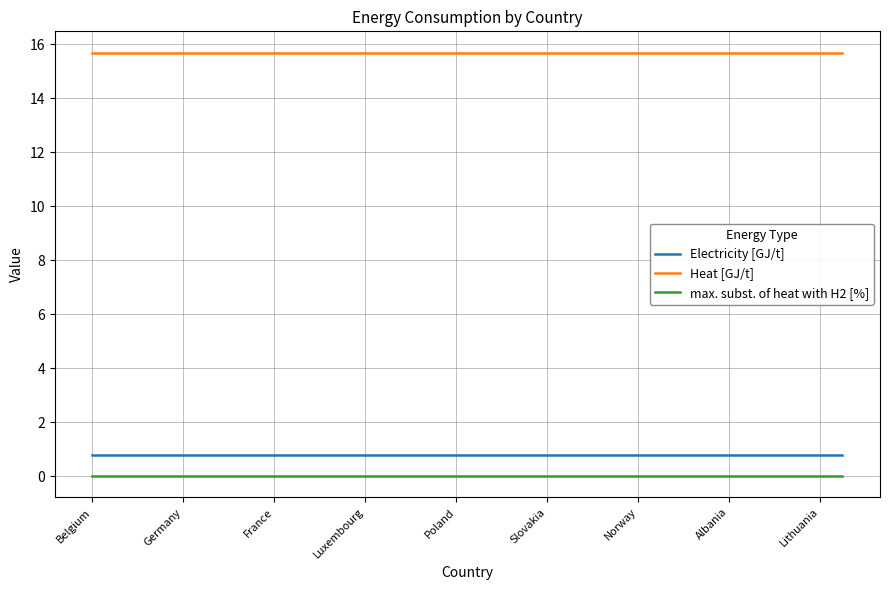

Rank the series by their maximum value, from highest to lowest.

Heat [GJ/t], Electricity [GJ/t], max. subst. of heat with H2 [%]